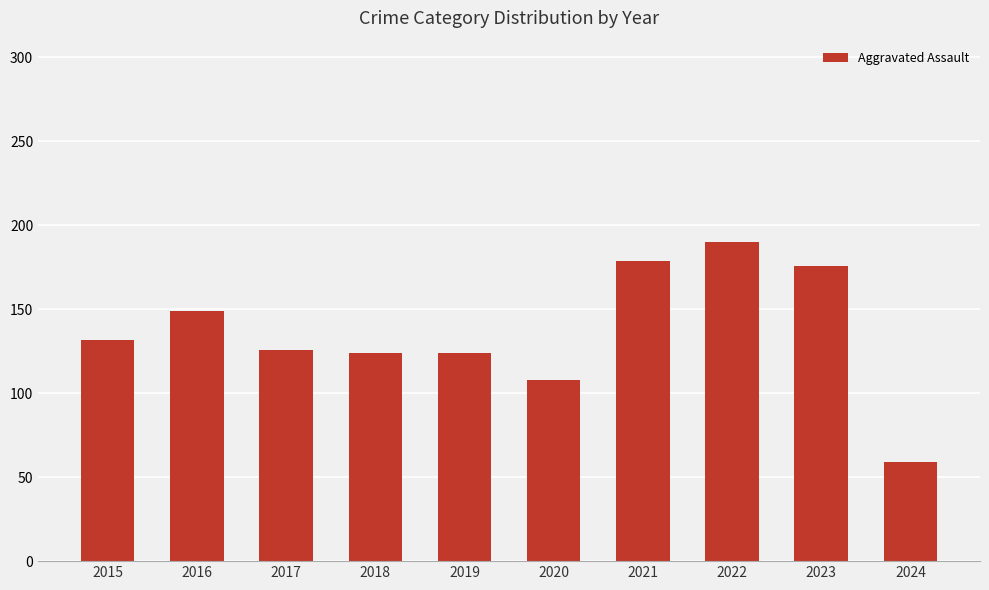

Which category has the highest value across all series?

2022